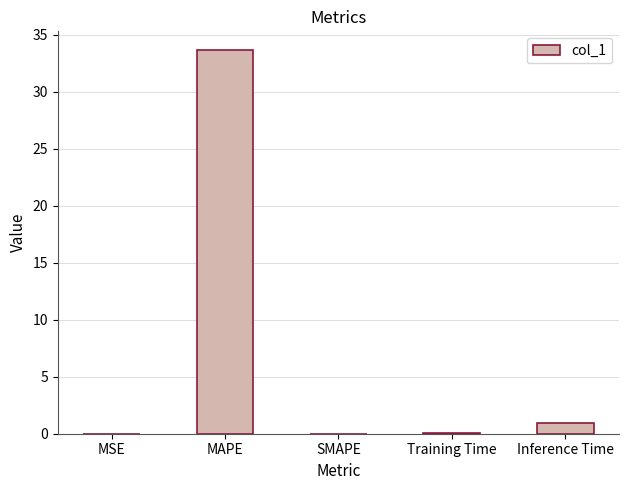

What is the change in value from MAPE to SMAPE?

-33.6